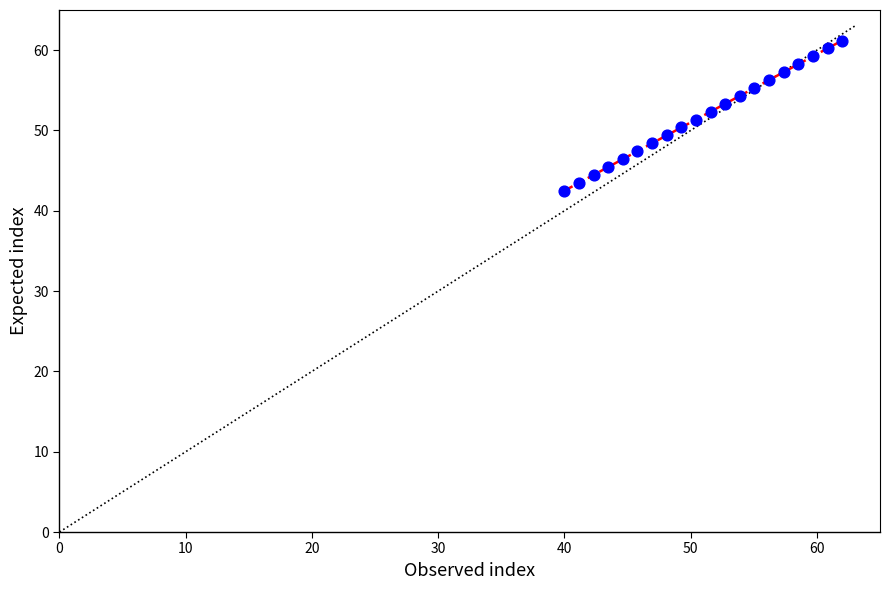

What is the range of Y values (max minus min)?

18.7